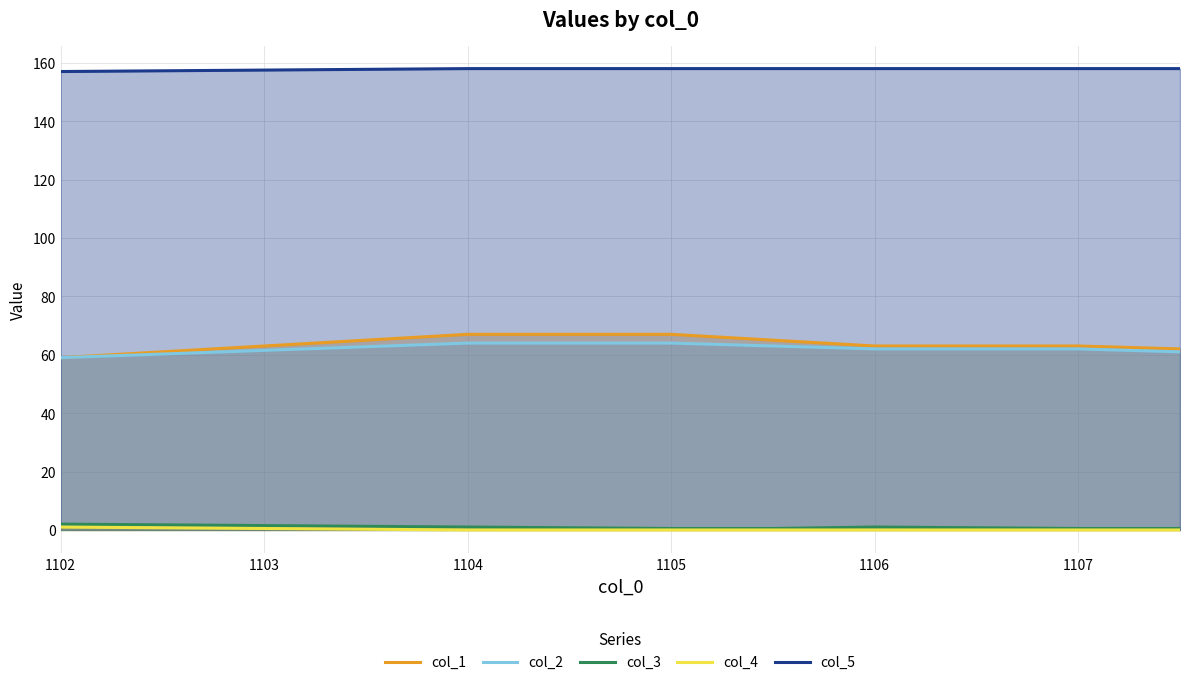

True or false: col_5 has a value of 158.0 at 1105.

True